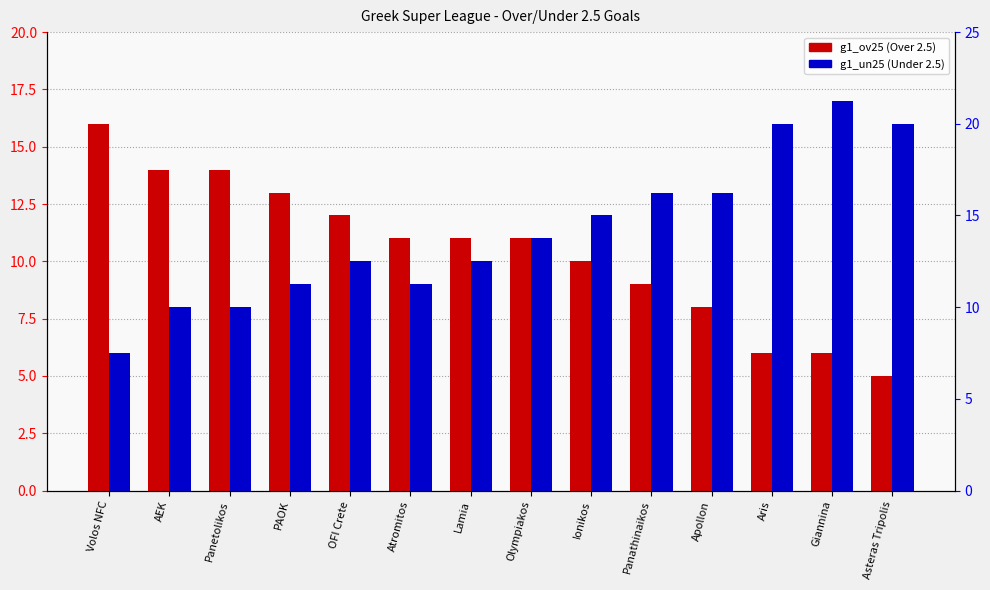

What is the lowest value of the g1_un25 series?

6